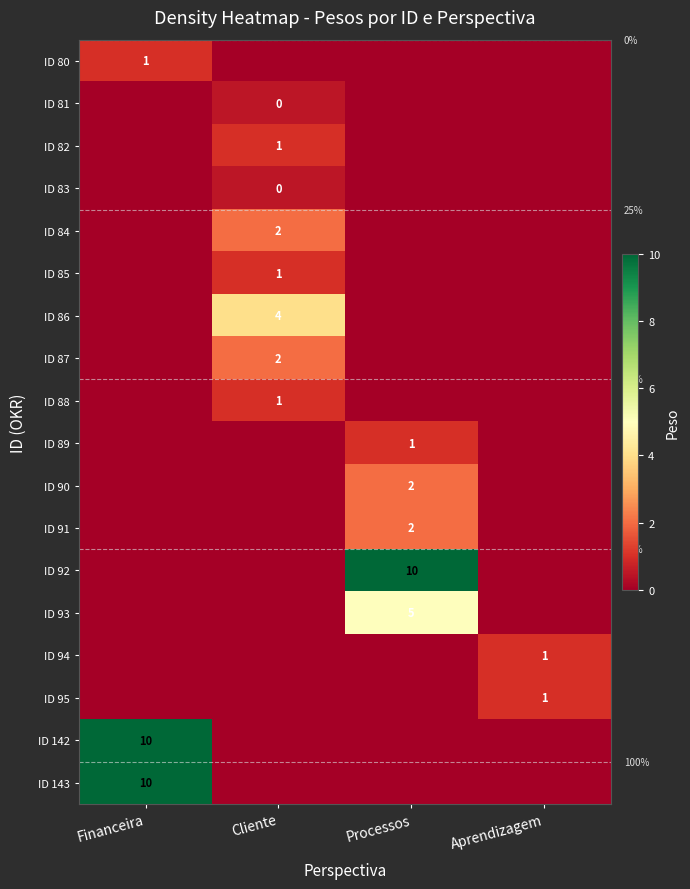

The value of ID 80 at Financeira is 1. True or false?

True